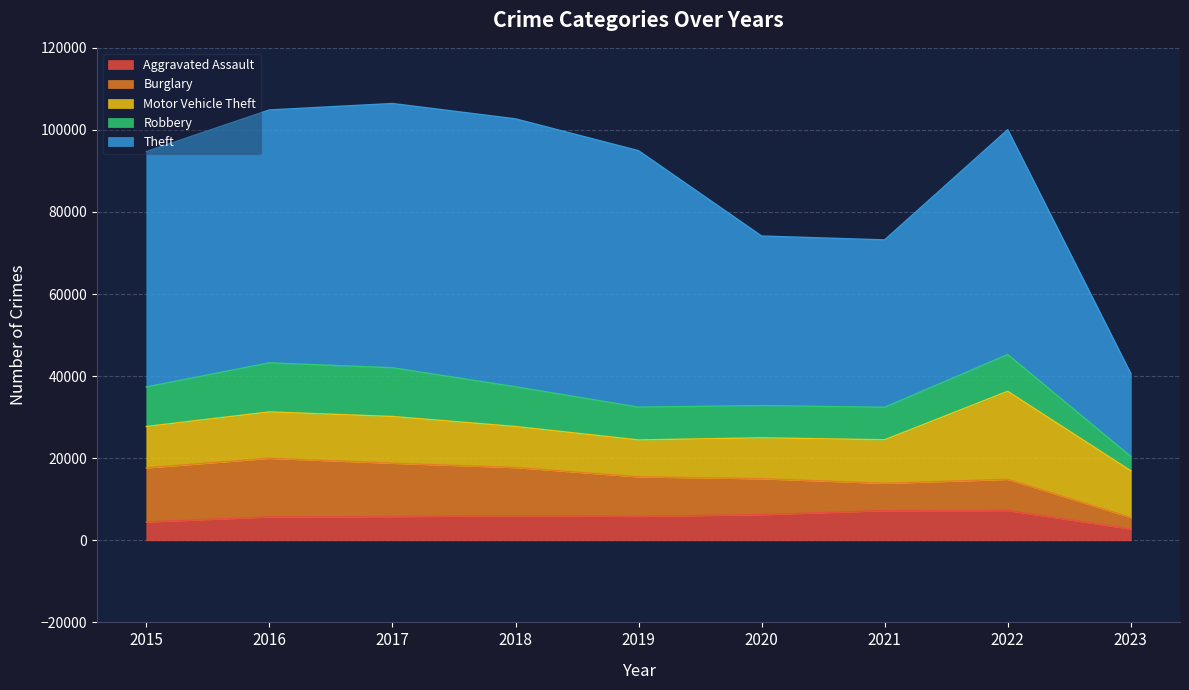

Reading left to right, list all the values displayed in this chart.

Aggravated Assault: 4480	5712	5793	6001	5841	6263	7243	7277	2763
Burglary: 13184	14289	13001	11746	9639	8757	6658	7592	2799
Motor Vehicle Theft: 10068	11286	11380	9985	8977	9956	10598	21443	11384
Robbery: 9638	11960	11880	9680	7994	7855	7917	8966	3489
Theft: 57350	61619	64382	65286	62491	41318	40790	54777	20200